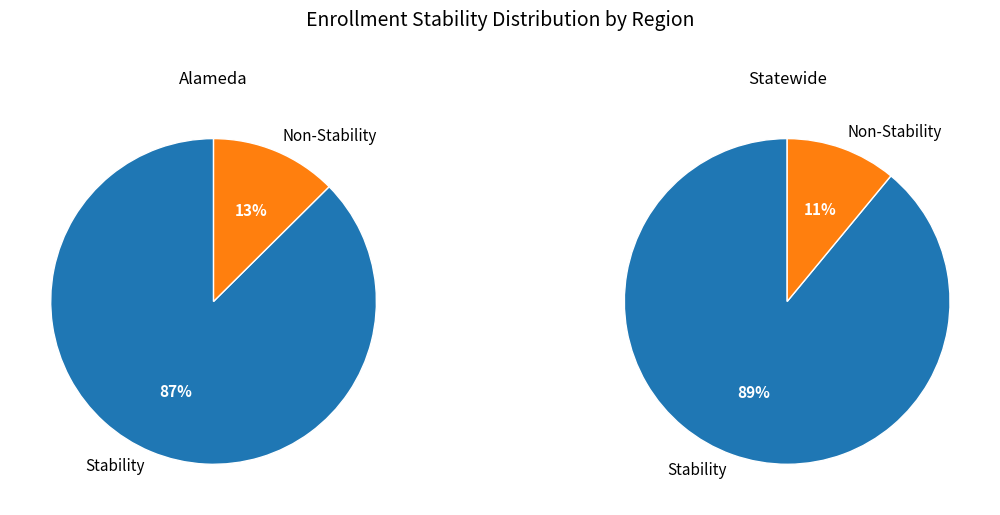

To the nearest percent, what is the combined percentage of Statewide and Alameda?

100%